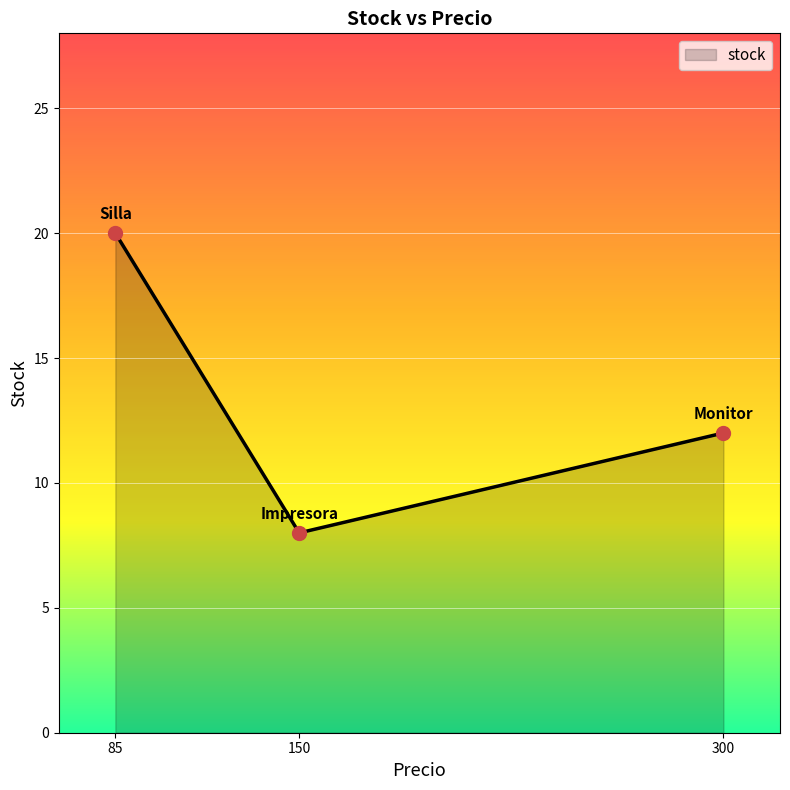

Between 150 and 300, which is larger?

300